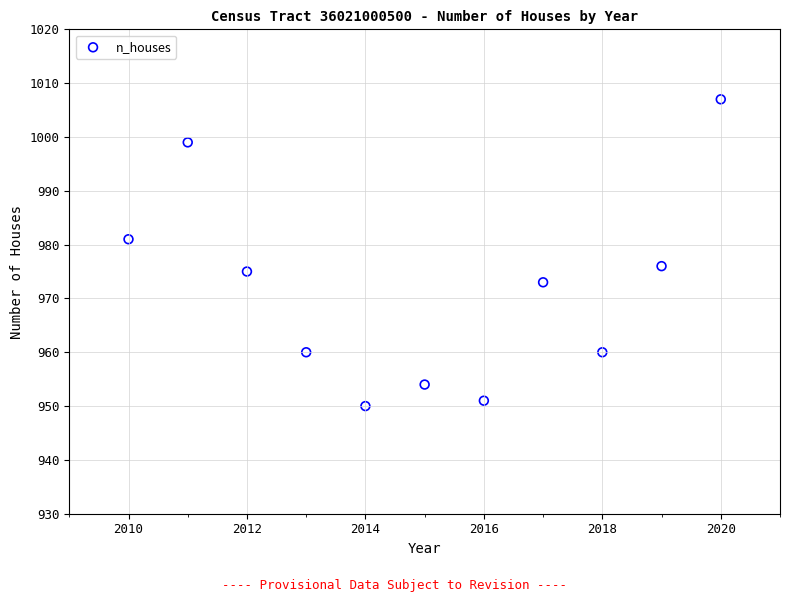

What Y value in the scatter plot is closest to 978?

976